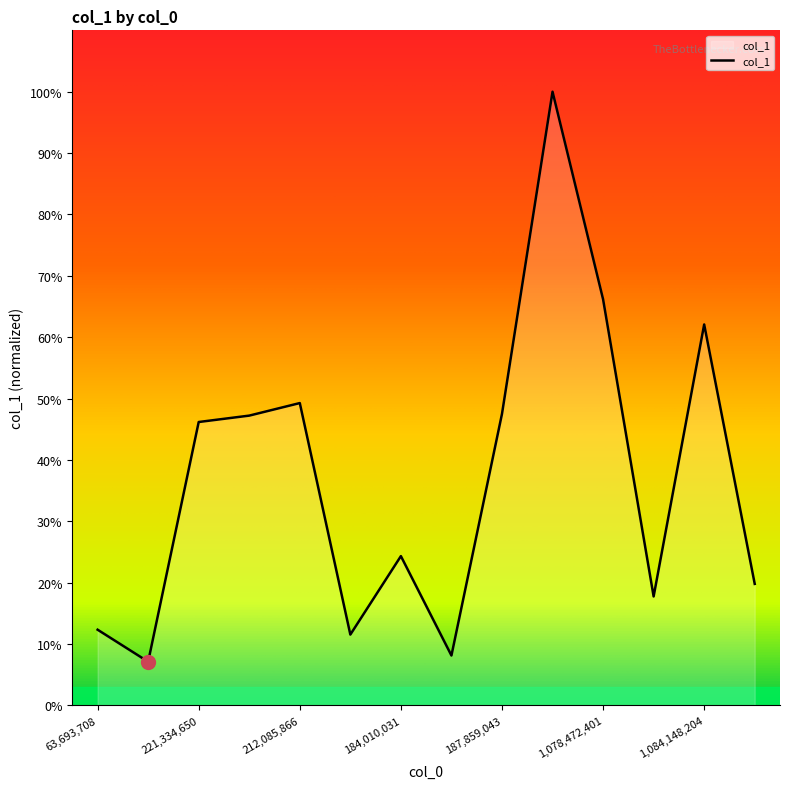

What is the smallest value displayed?

7.1